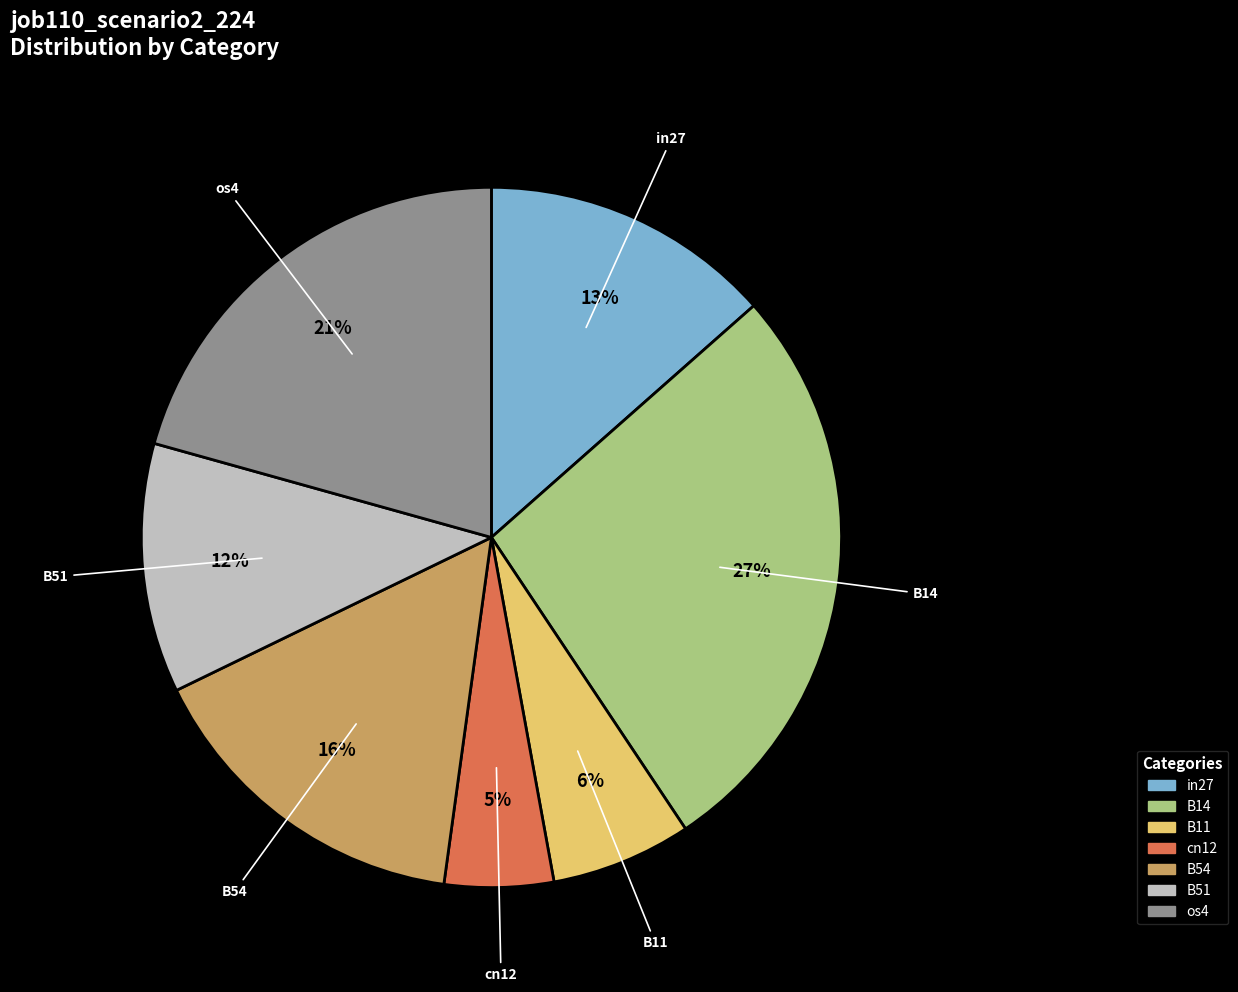

Is there a majority slice in this chart?

No